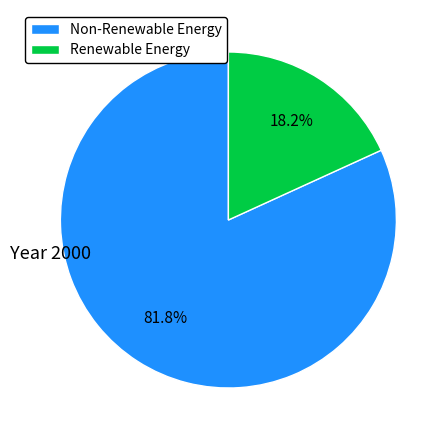

What percentage is NOT represented by Non-Renewable Energy?

18.2%